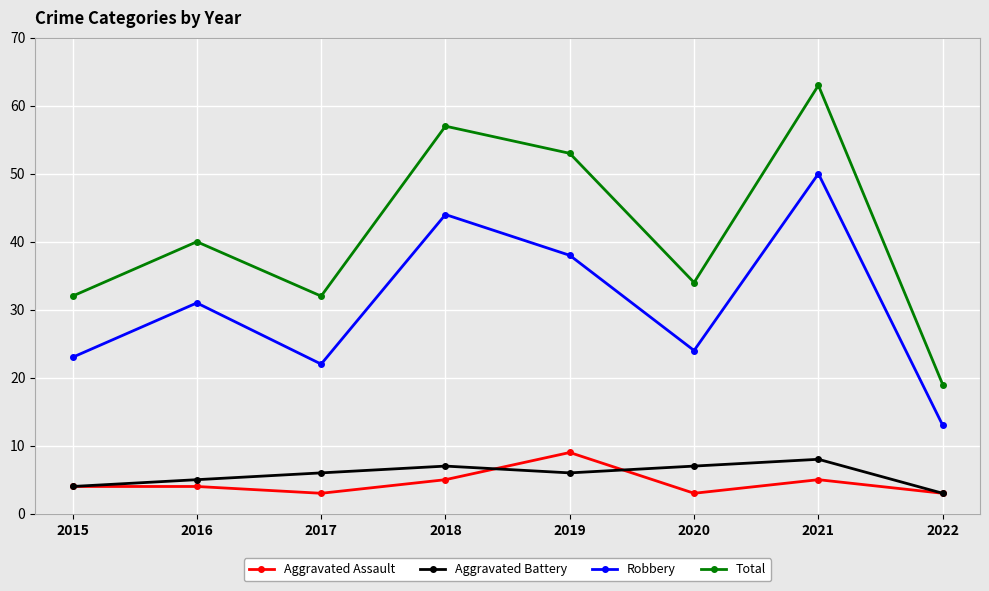

How many lines are shown in the chart?

4